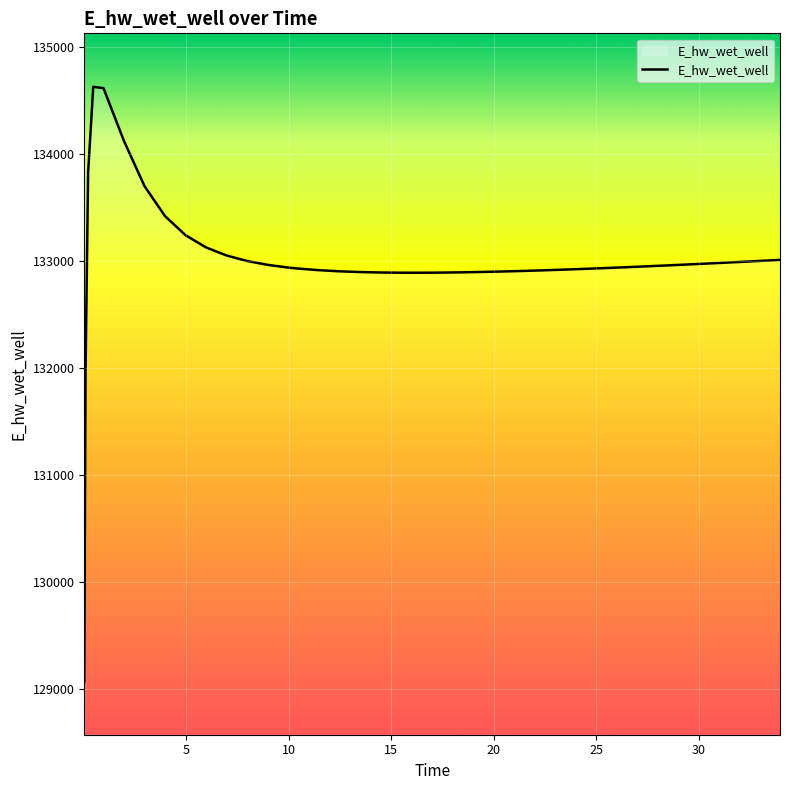

What is the difference between the maximum and minimum values?

5557.7